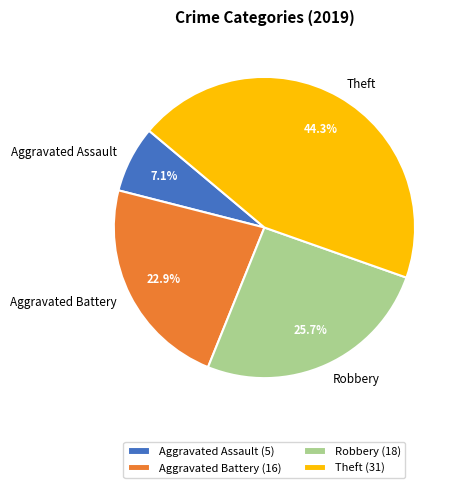

What portion of the pie excludes Aggravated Battery?

77.1%